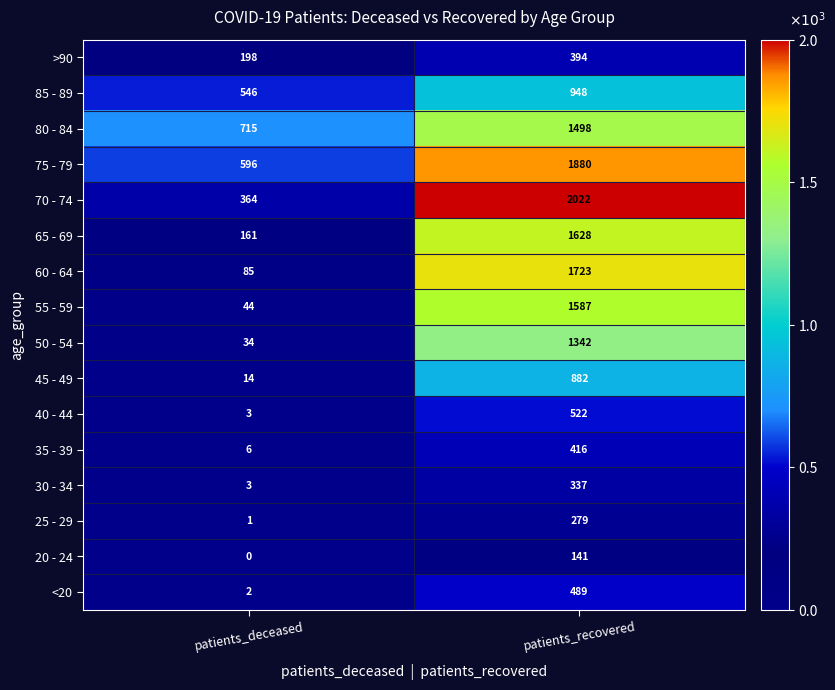

Where is 55 - 59 nearest to the value 815?

patients_deceased